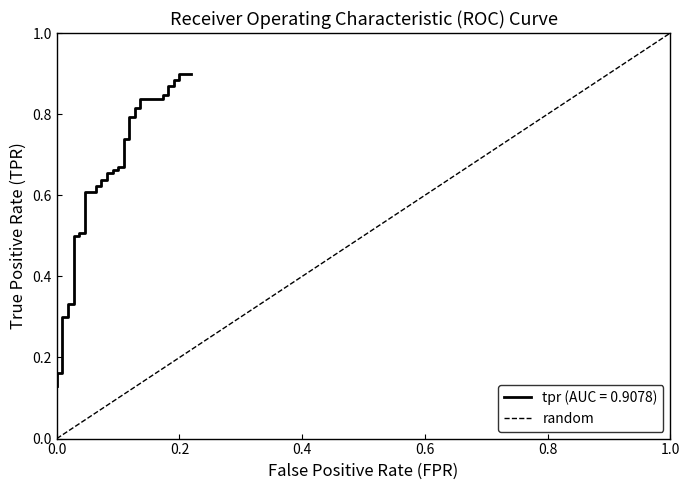

List the labels in order of value, largest first.

1.0, 0.0